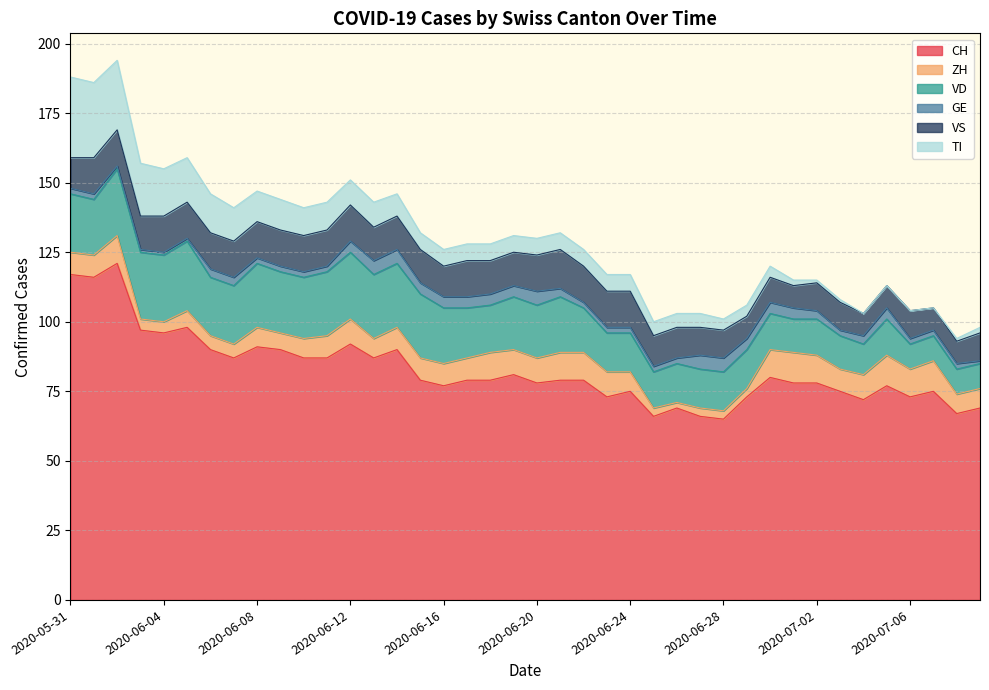

What is the sum of all VD values?

699